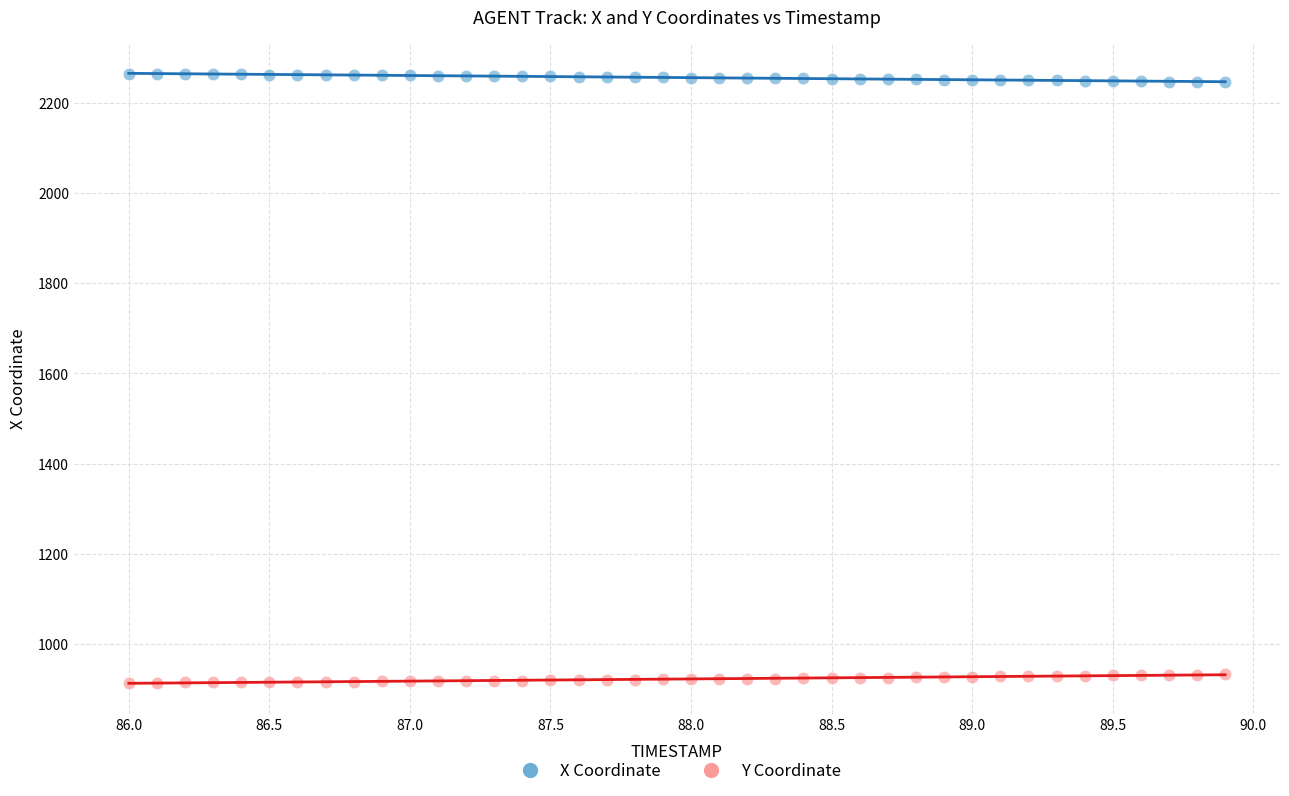

Which series contains the lowest Y value?

Y Coordinate